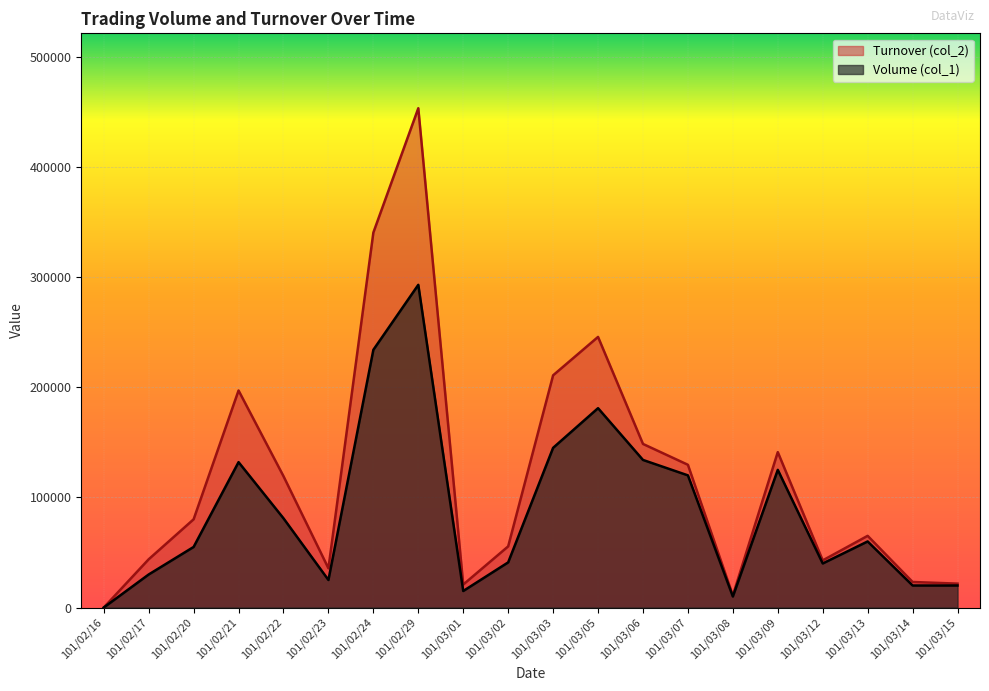

At which category does Turnover (col_2) reach its first local valley?

101/02/23